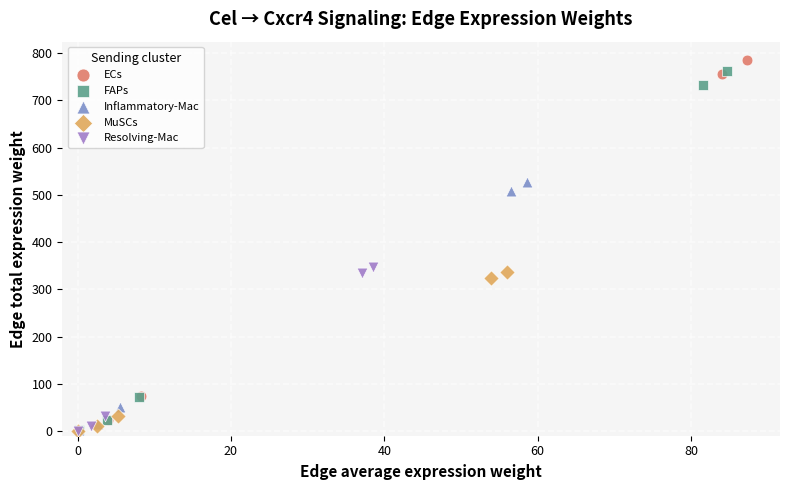

Which series has the largest Y range (max minus min)?

ECs